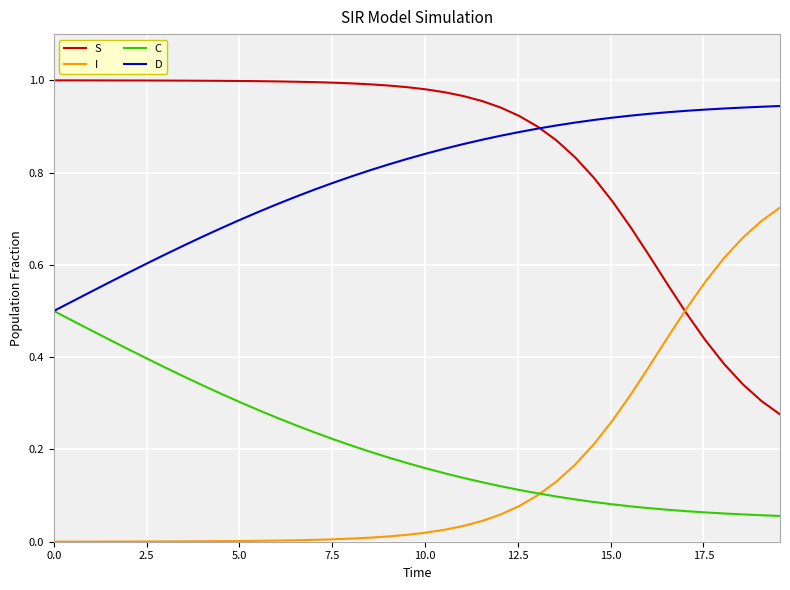

True or false: D and I cross at least once.

False